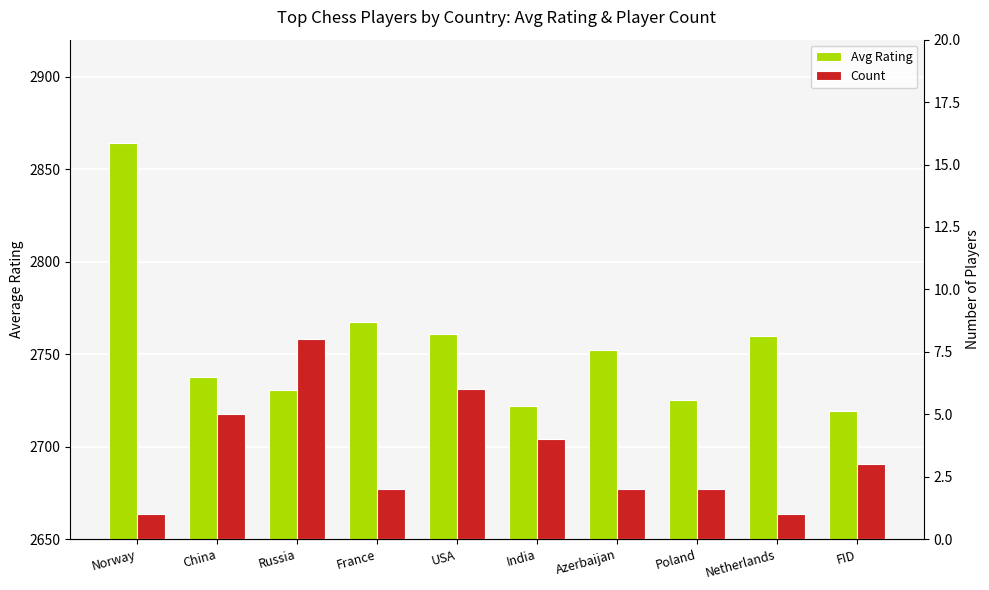

At which category is the sum across all series the highest?

Norway